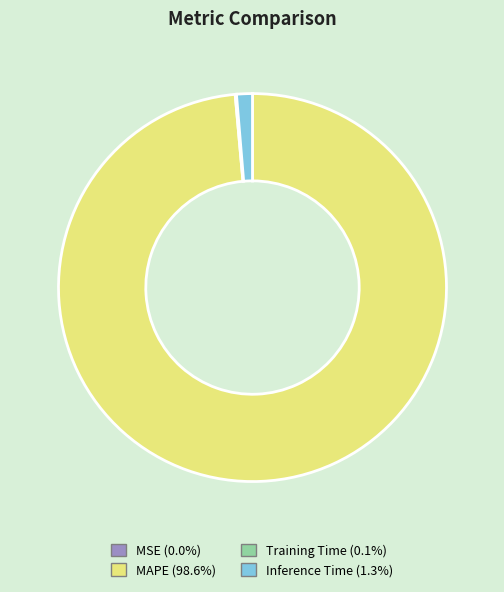

Is there a majority slice in this chart?

Yes